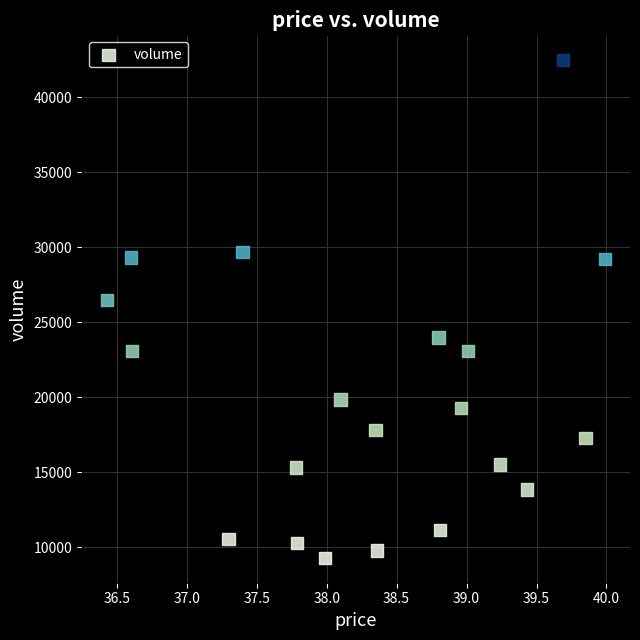

What Y value in the scatter plot is closest to 25870?

26483